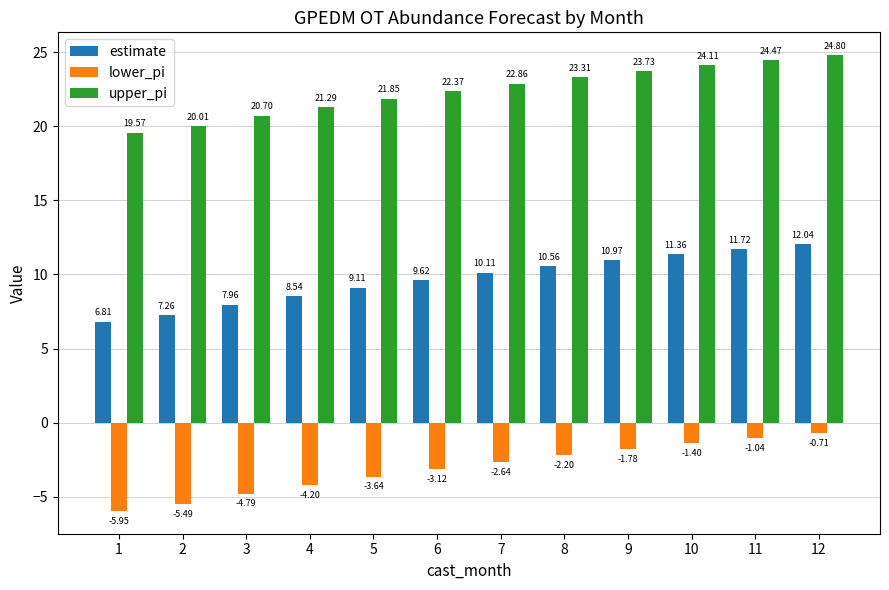

List the labels in order of lower_pi value, smallest first.

1, 2, 3, 4, 5, 6, 7, 8, 9, 10, 11, 12